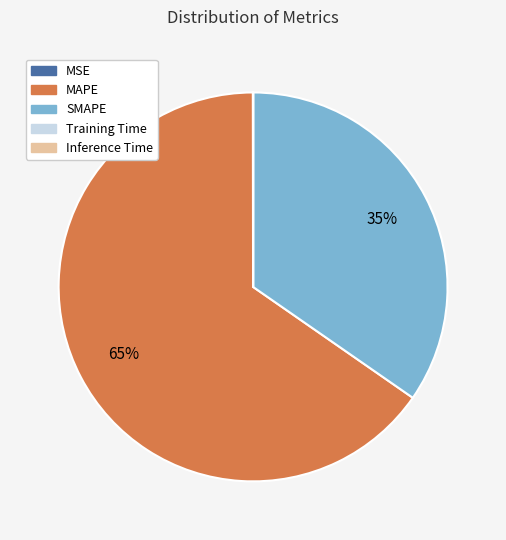

Does MAPE account for over 50% of the chart?

Yes